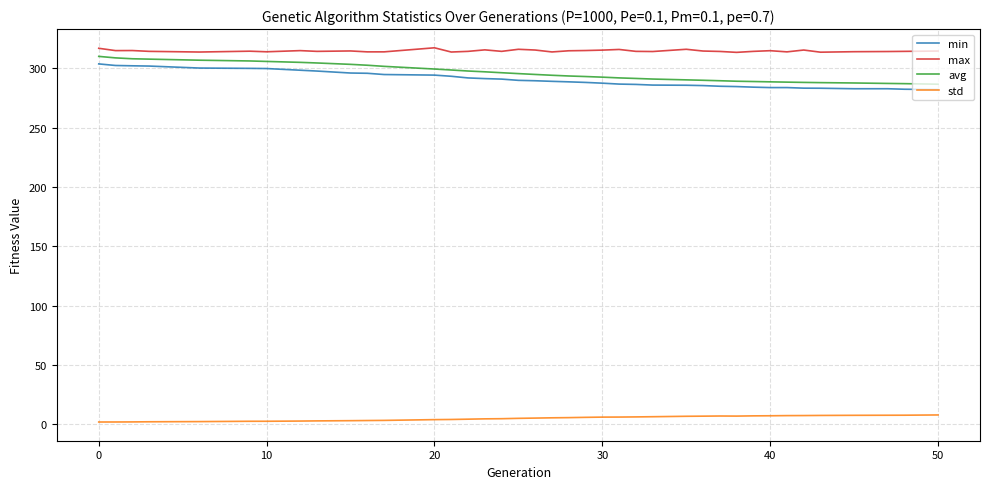

What is the maximum value shown in the chart?

317.3